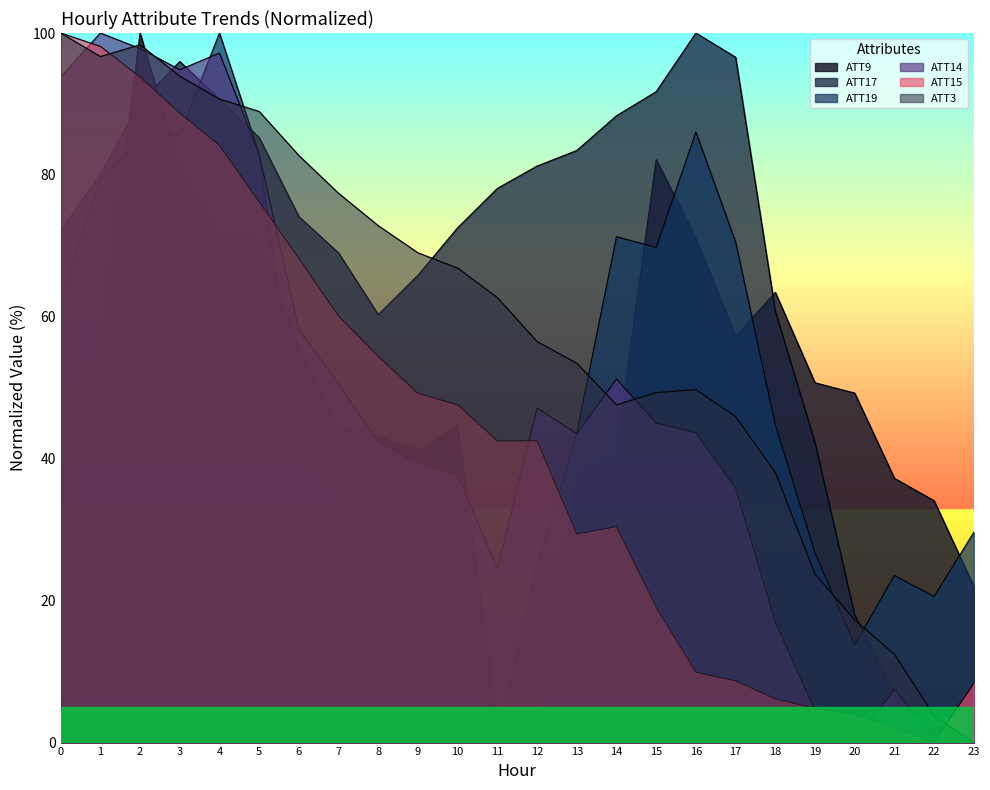

Is the value of ATT17 at 12 greater than the value of ATT9 at 19?

Yes